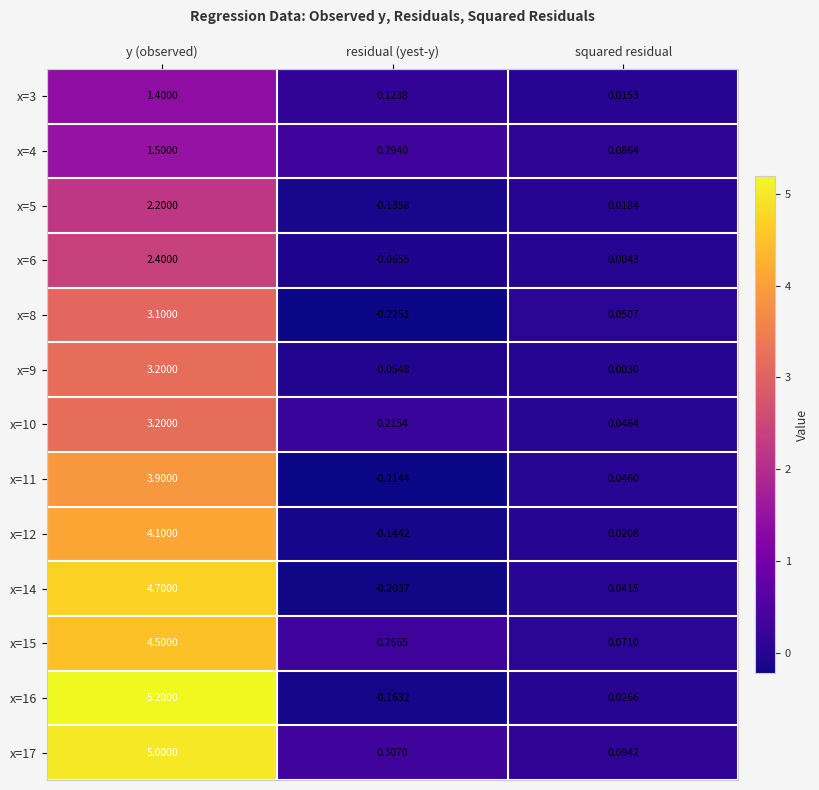

Rank the categories by x=3 value from lowest to highest.

squared residual, residual (yest-y), y (observed)